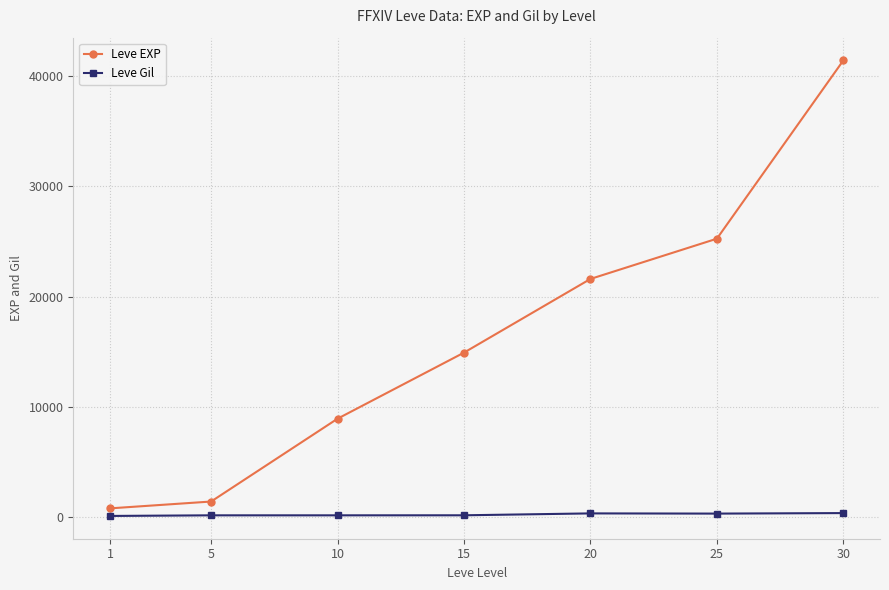

Which series has the largest total across all categories?

Leve EXP